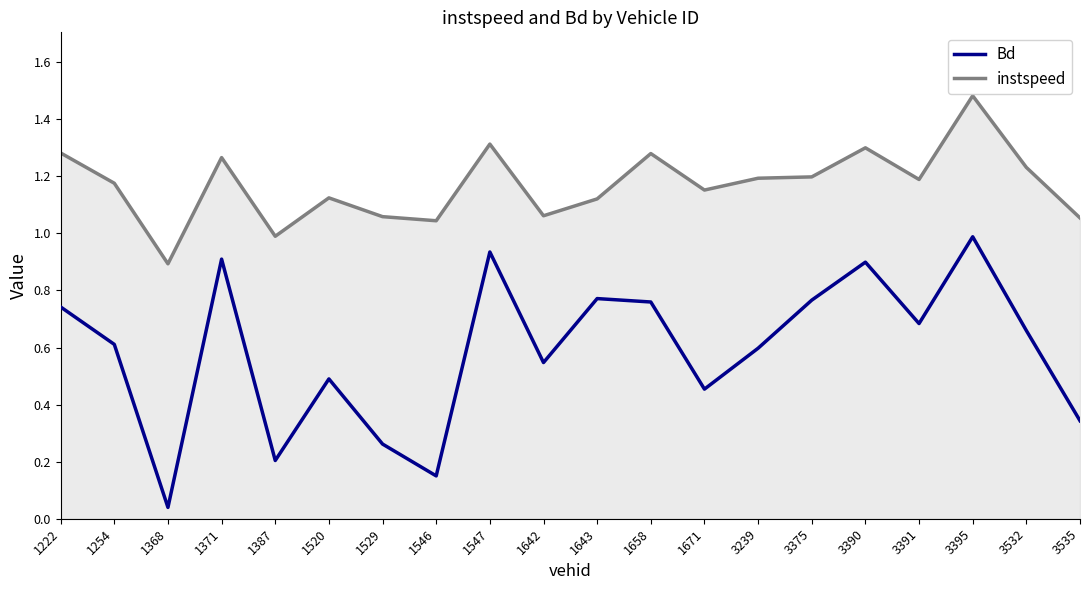

Between 3395 and 3390, which is larger?

3395